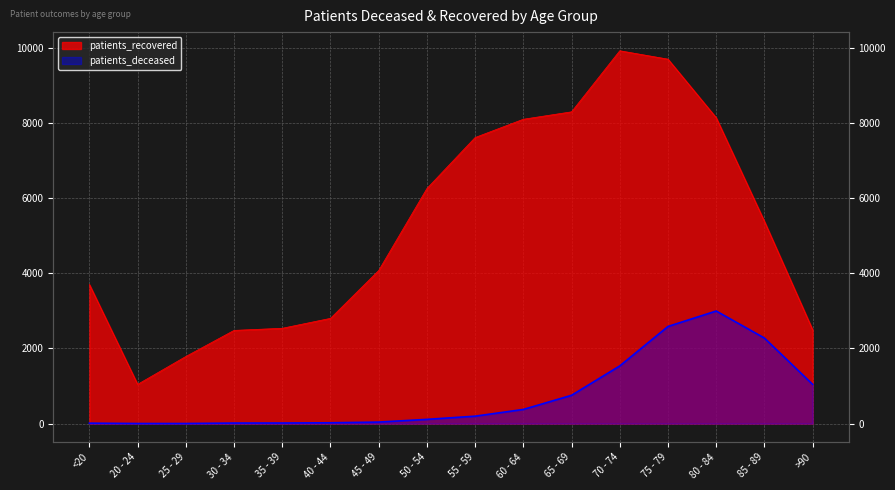

Where is patients_recovered nearest to the value 5479?

85 - 89